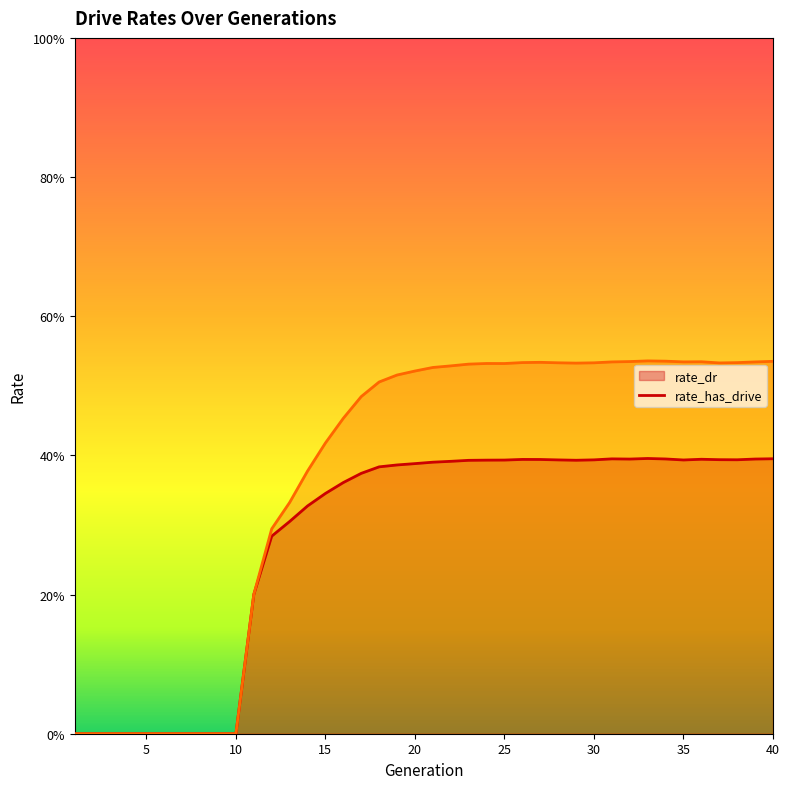

The rate_dr series shows 0.4 at 40. True or false?

True